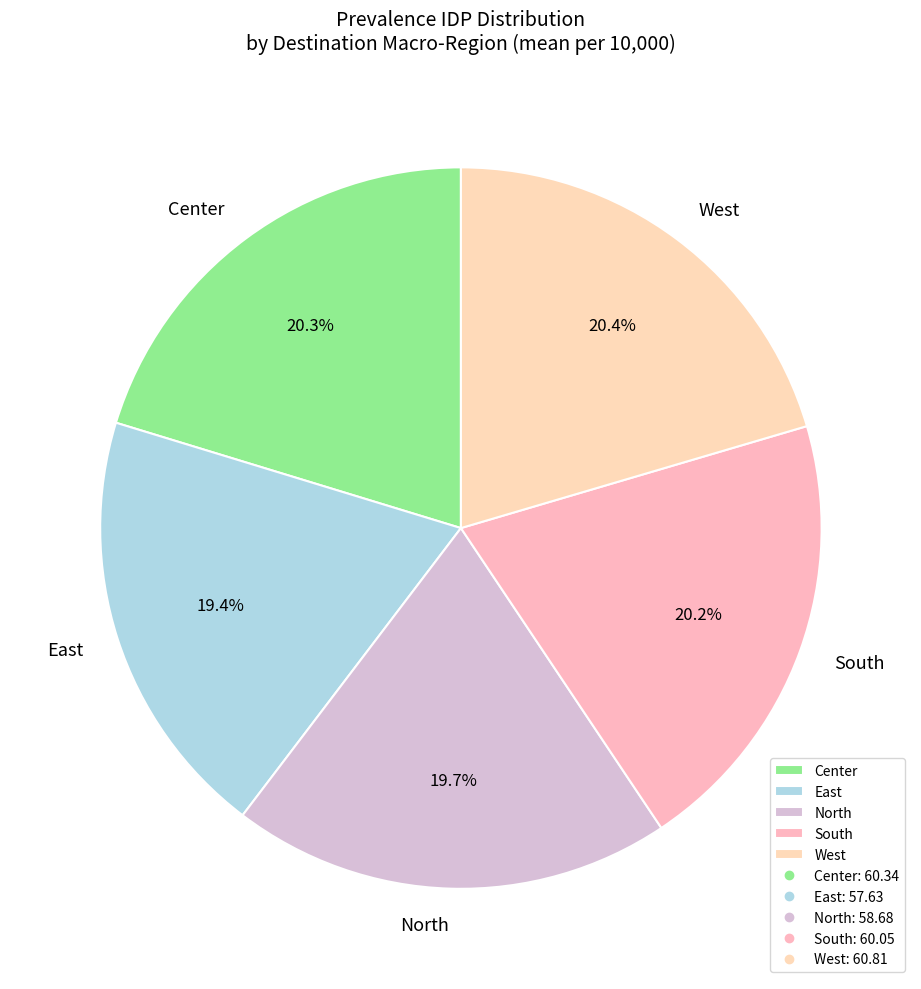

What portion of the pie excludes Center?

79.7%